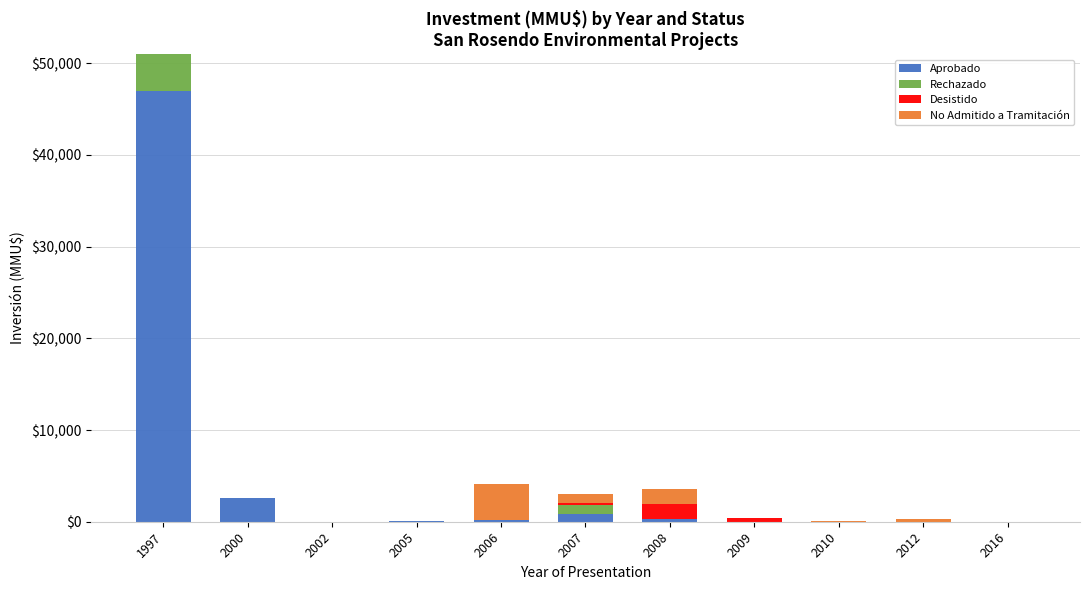

The value of Rechazado at 2006 is 2056. True or false?

False